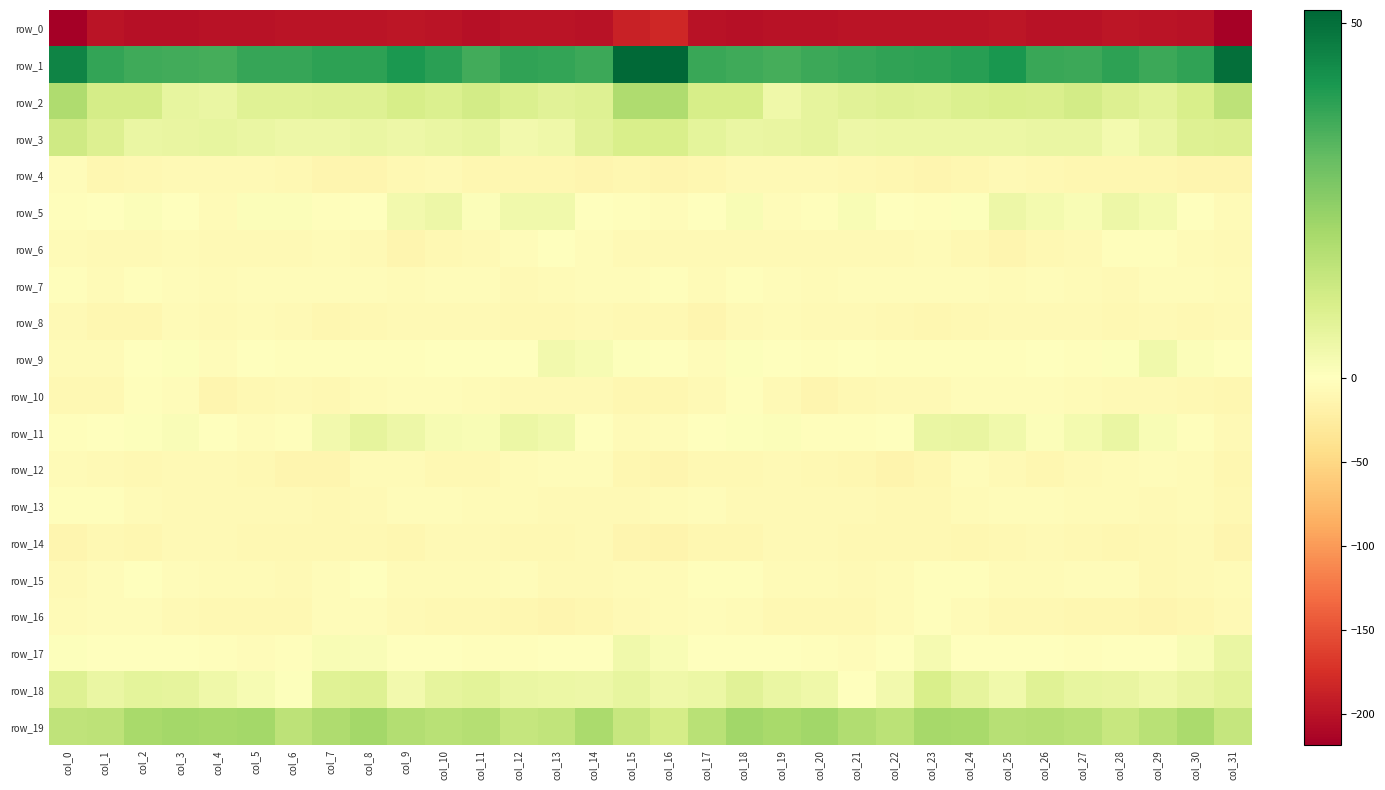

Rank the series at col_29 from lowest to highest value.

row_0, row_16, row_4, row_14, row_15, row_8, row_13, row_10, row_7, row_12, row_6, row_17, row_11, row_5, row_9, row_18, row_3, row_2, row_19, row_1